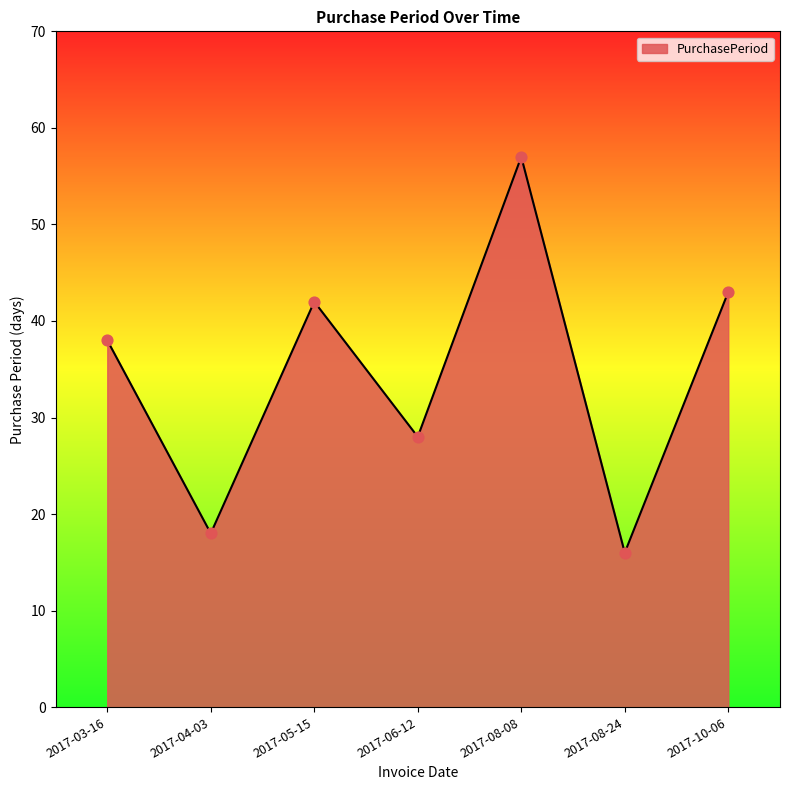

Between 2017-05-15 and 2017-08-08, which is larger?

2017-08-08